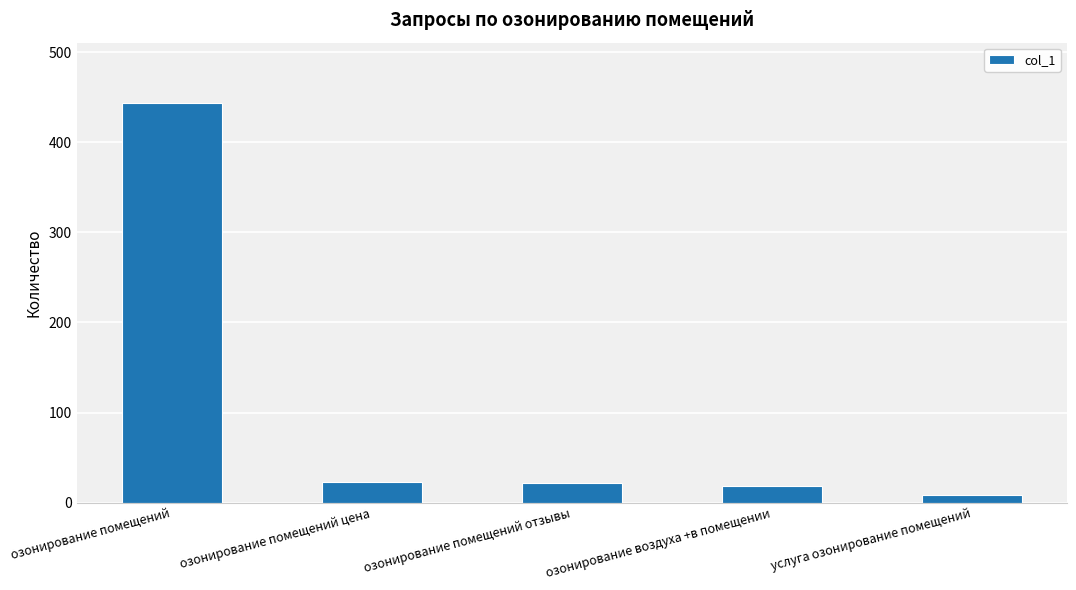

What is the label of the 4th bar from the left?

озонирование воздуха +в помещении